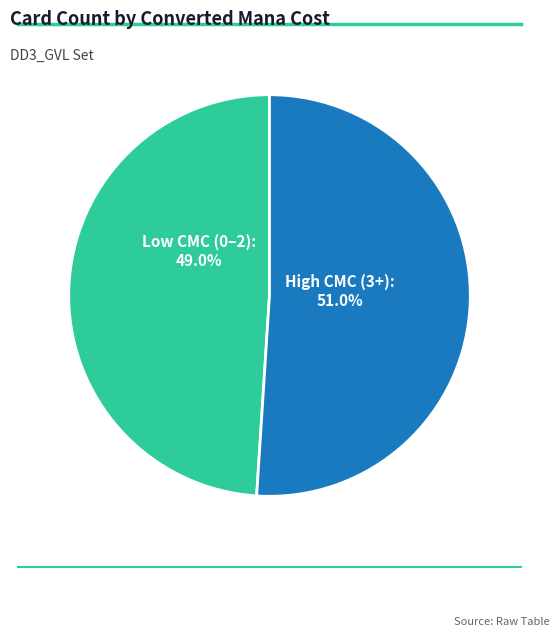

Does any single category account for the majority?

Yes